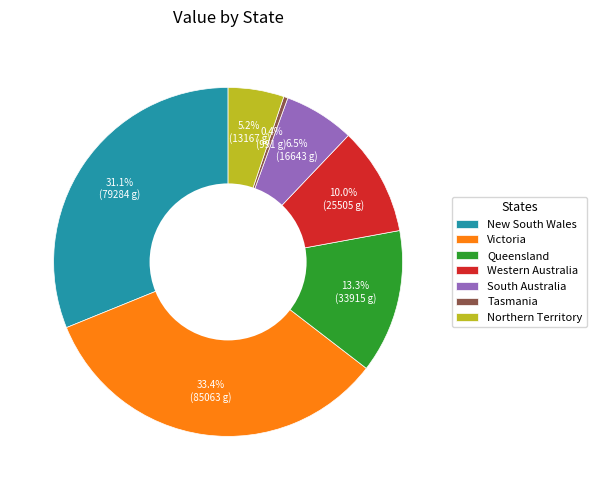

What is the total percentage of Tasmania and Victoria?

33.8%